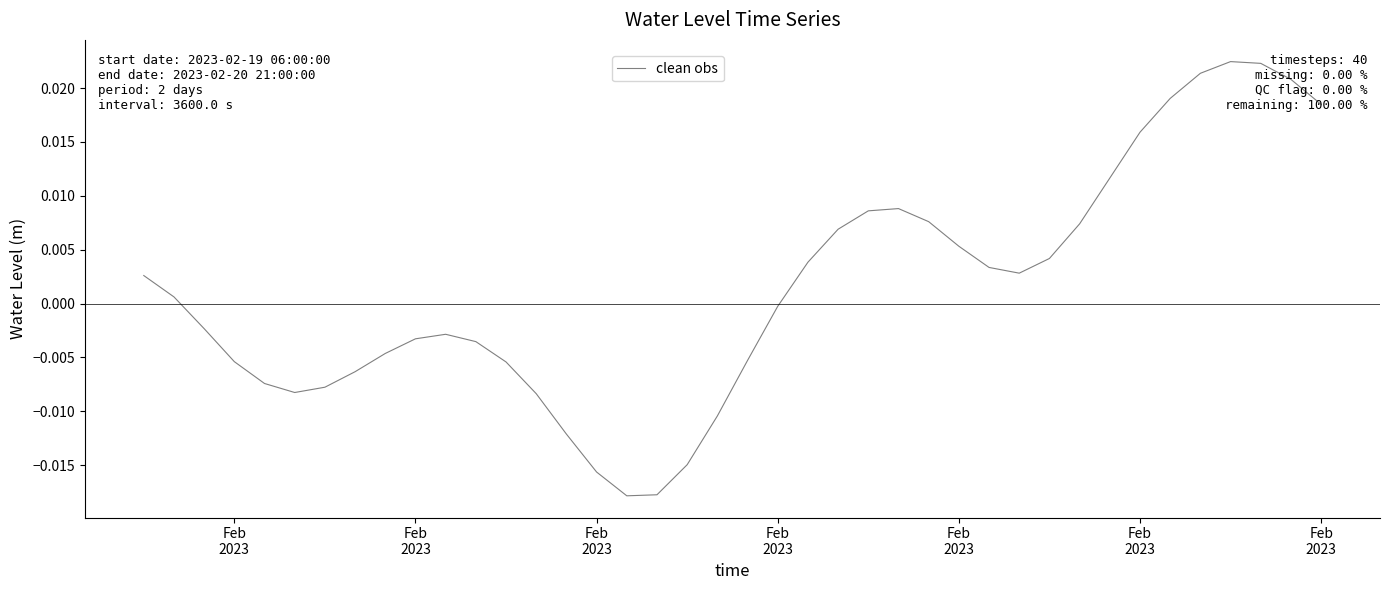

How many points are lower than both their immediate neighbors (excluding endpoints)?

3